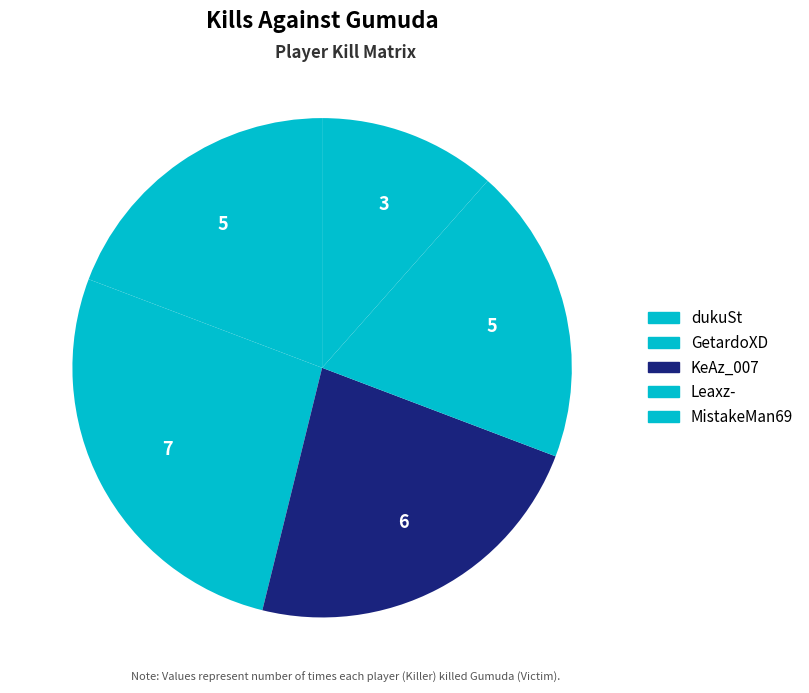

Count the number of slices in the pie.

5